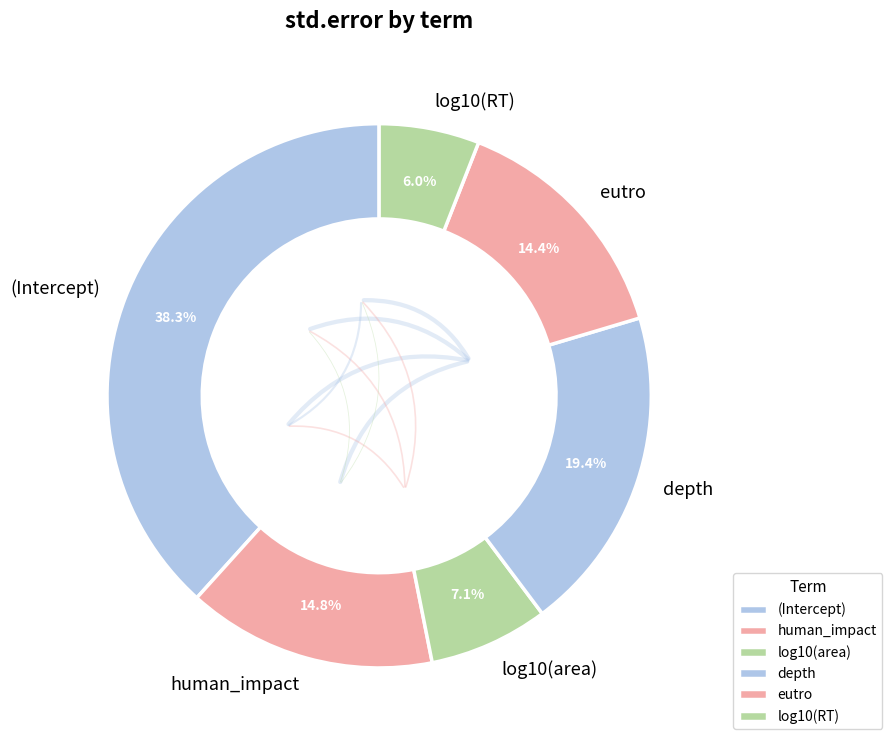

Count the number of slices in the pie.

6